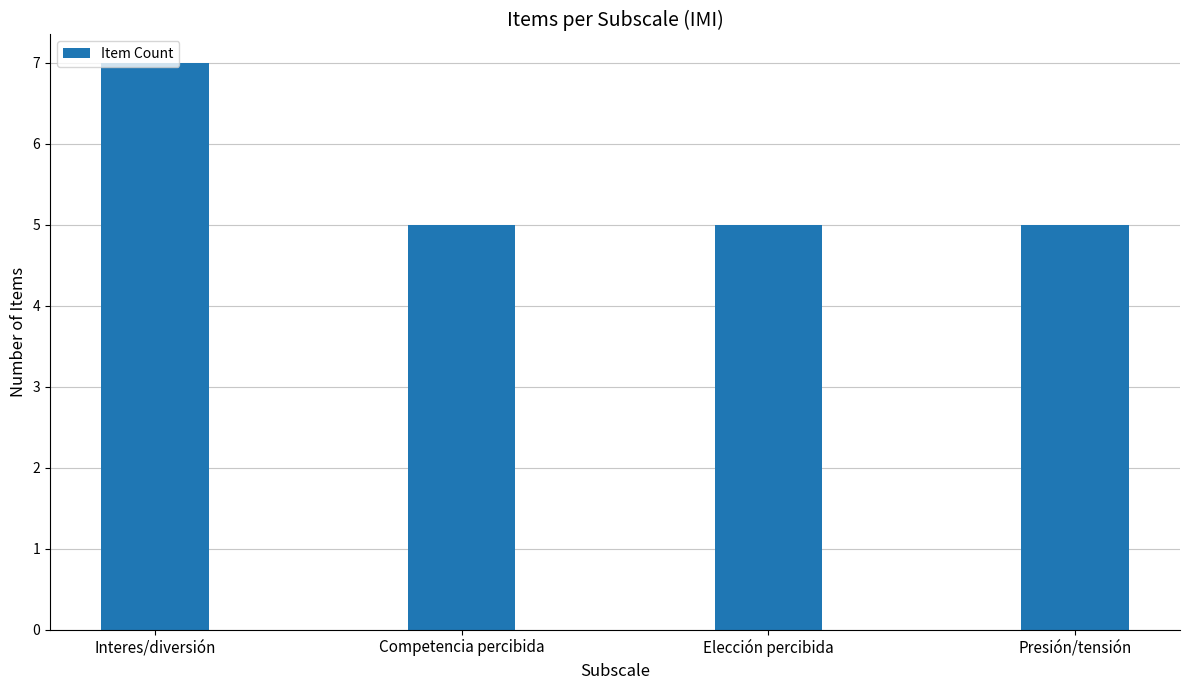

What is the label of the 4th bar from the left?

Presión/tensión